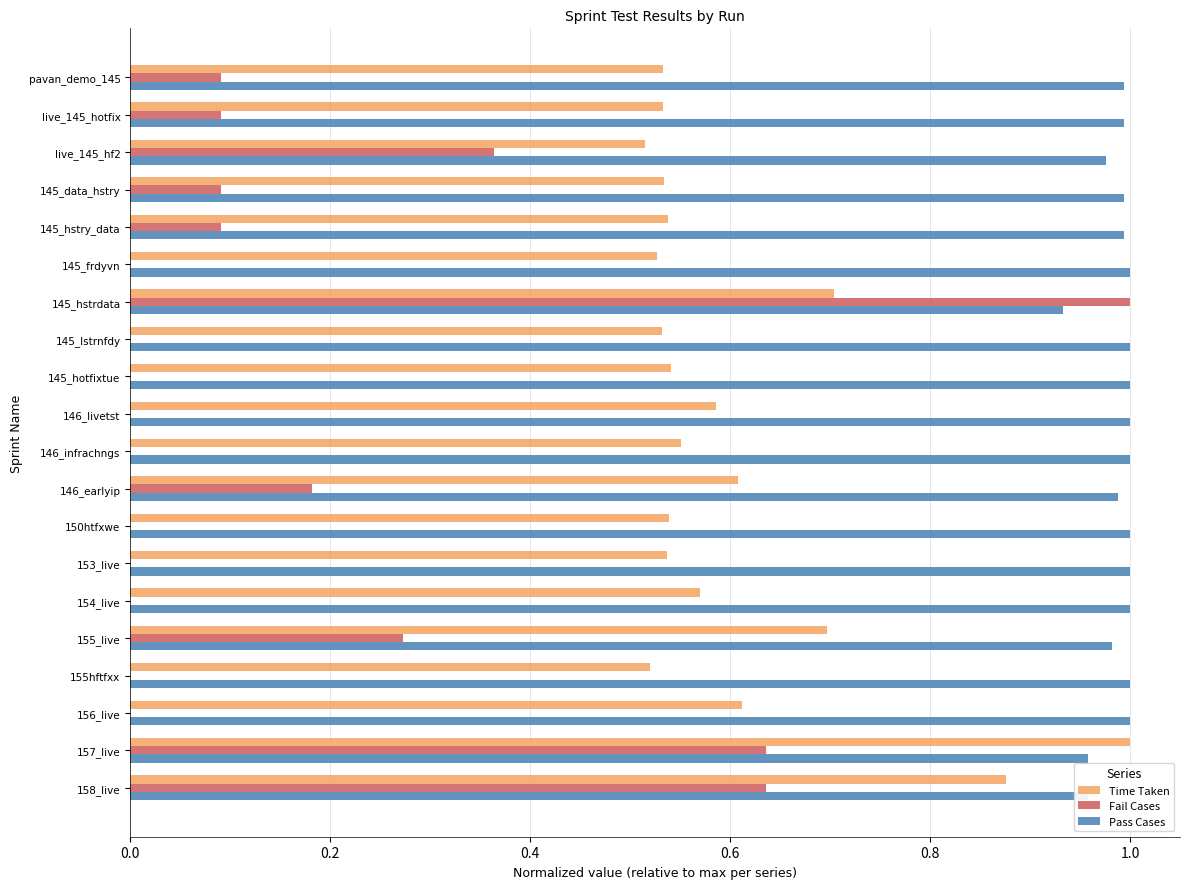

Which series has the largest total across all categories?

Pass Cases